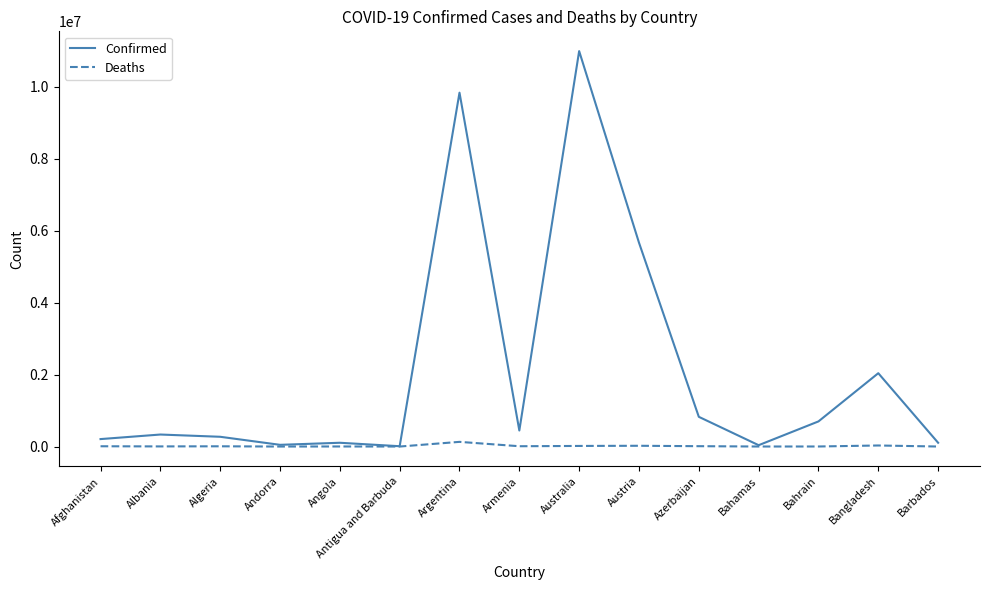

What value does the Confirmed series have at Angola, to the nearest 10?

104970